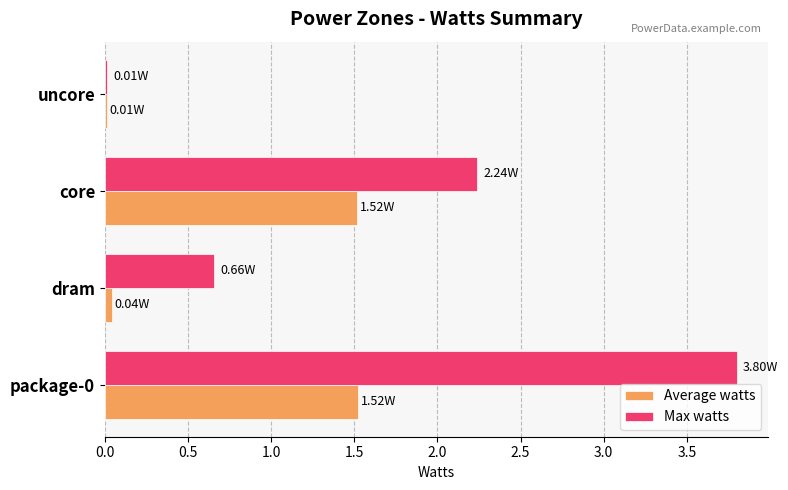

What is the sum of all Average watts values?

3.1